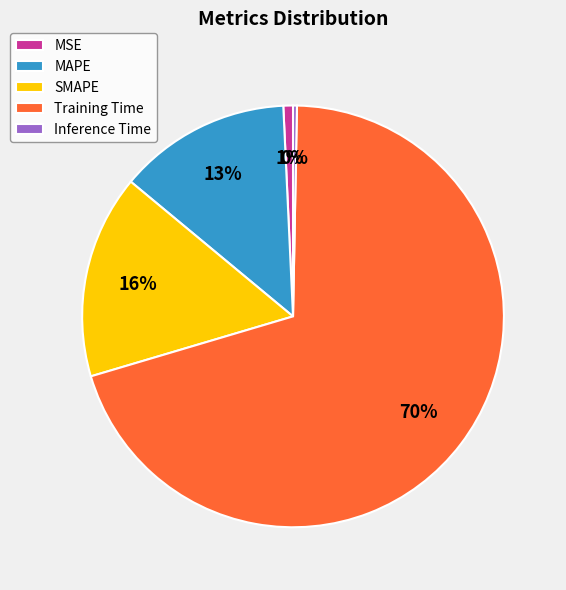

Which category has the biggest portion of the pie?

Training Time